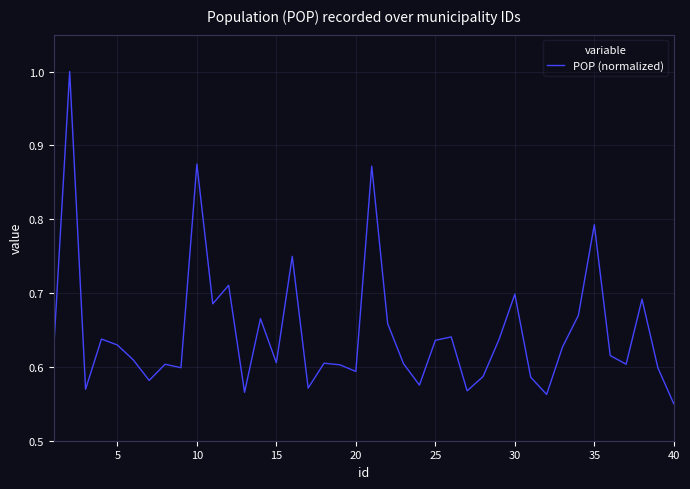

What is the maximum value shown in the chart?

1.0